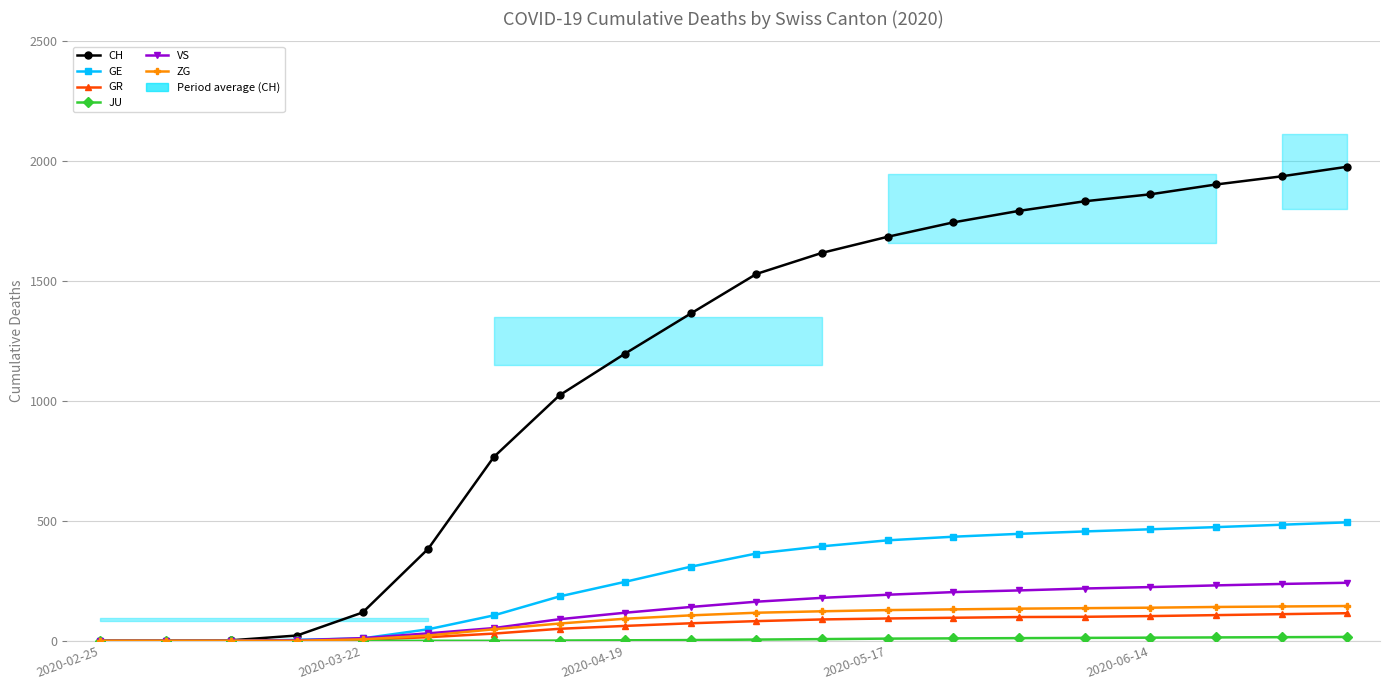

How many values in GR are above zero?

16